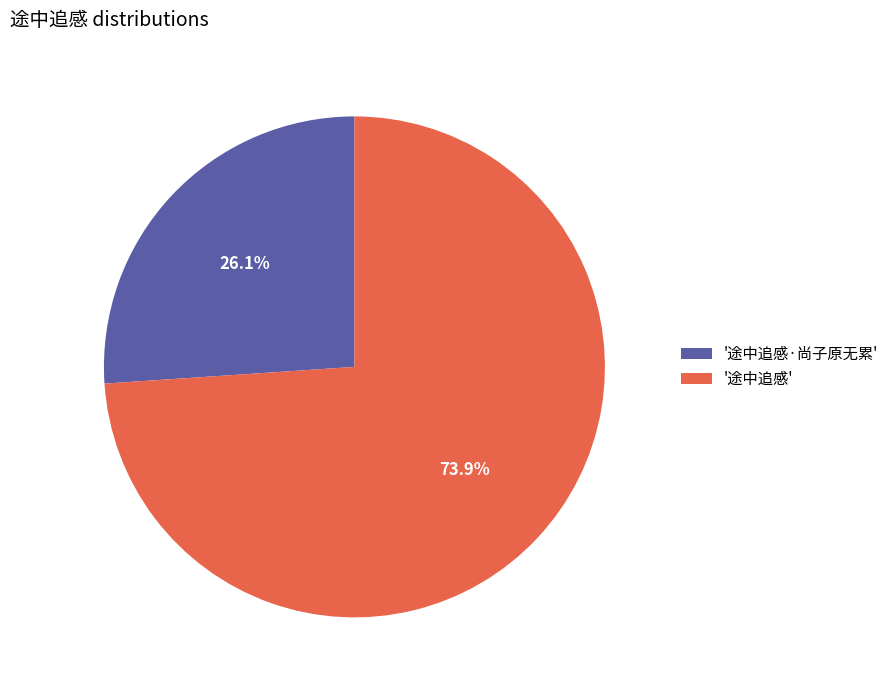

How many slices are in this pie chart?

2